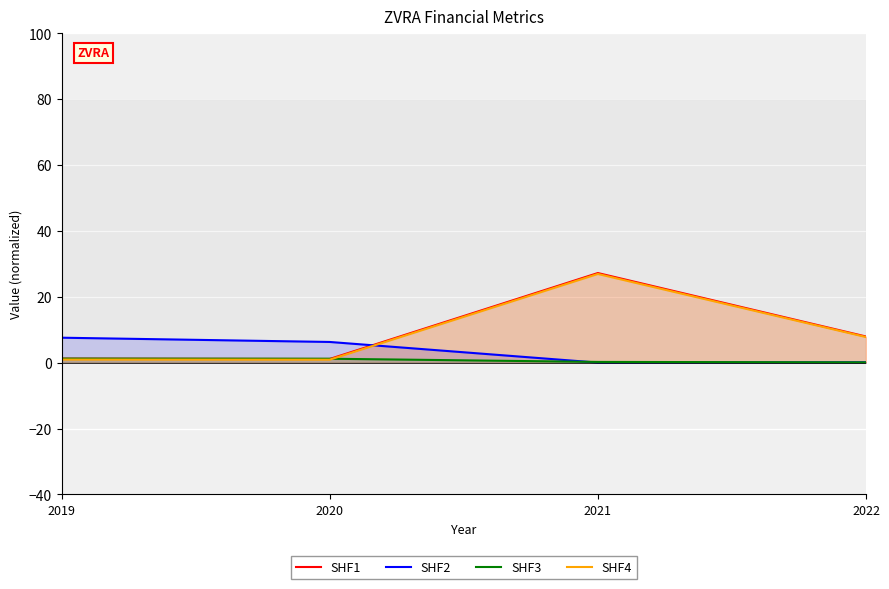

Is it true that SHF4 equals 1.6 at 2020?

False